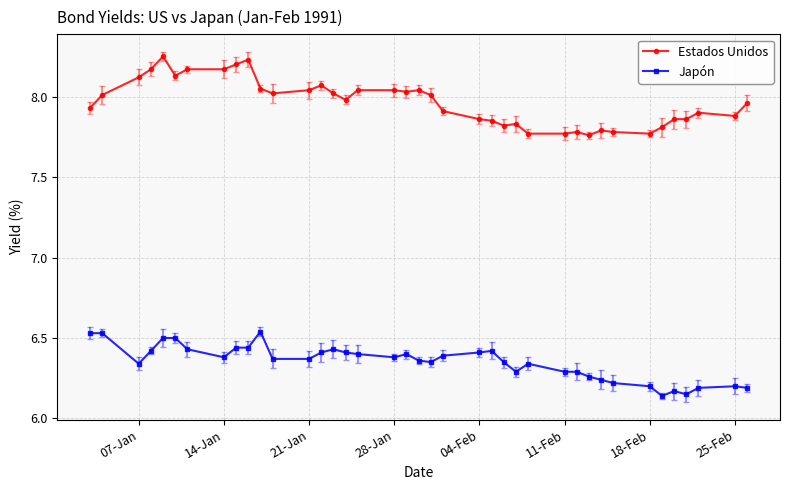

List the series in order of their peak value, lowest first.

Japón, Estados Unidos